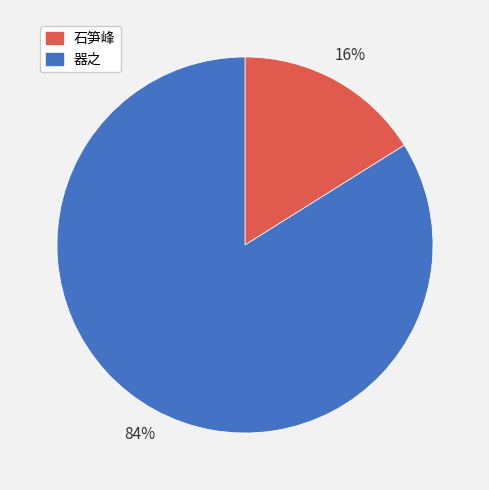

Is the sum of 石笋峰 and 器之 greater than half?

Yes